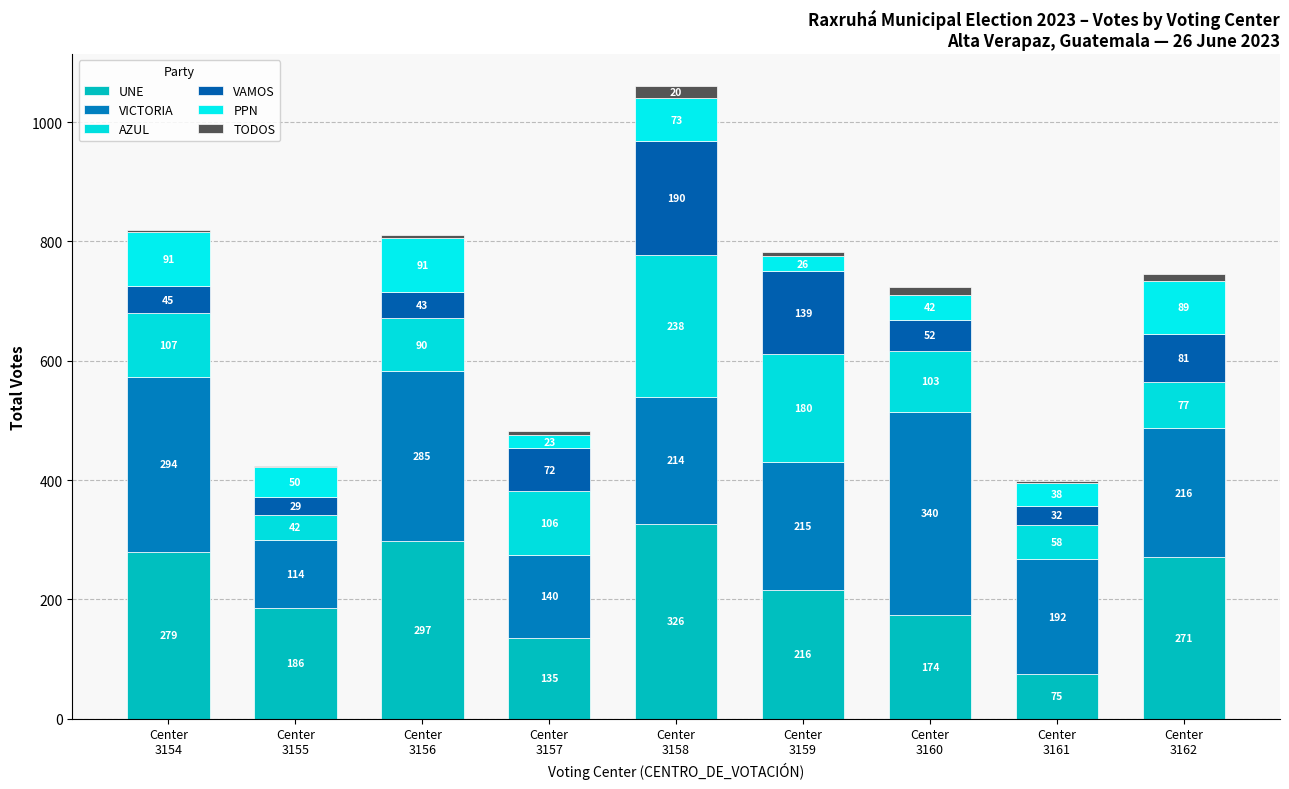

At how many categories does at least one series exceed 251?

5